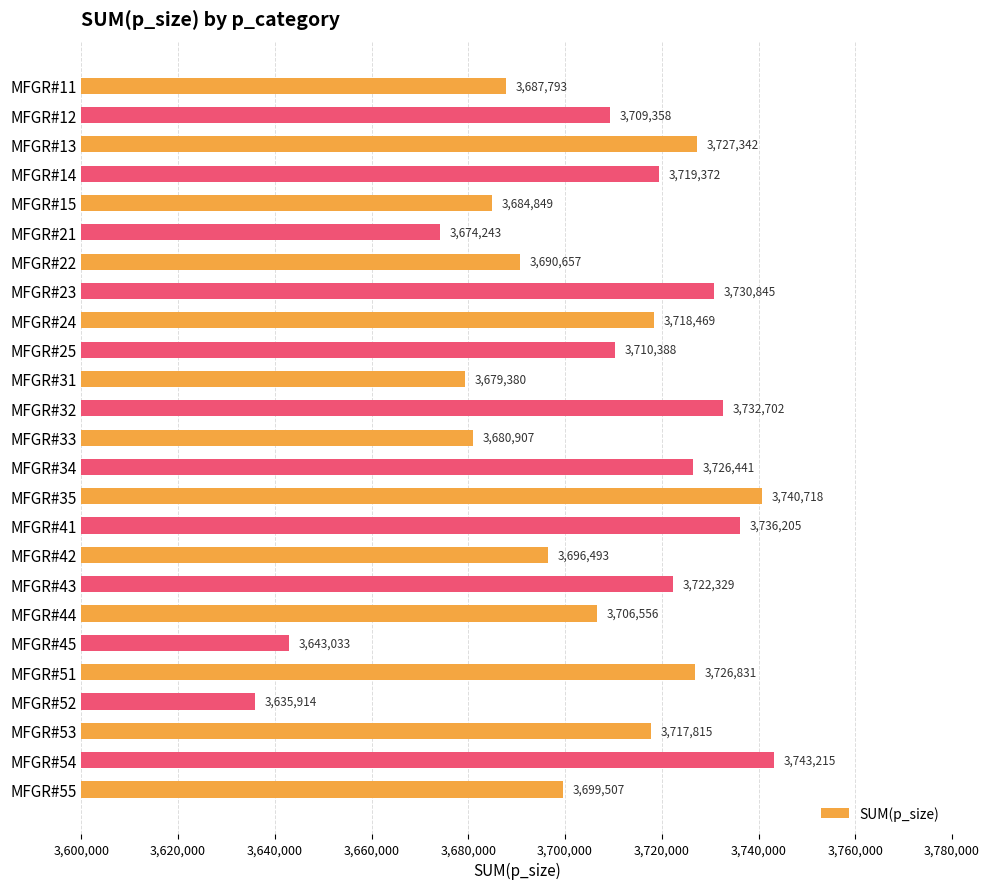

What is the maximum value shown in the chart?

3743215